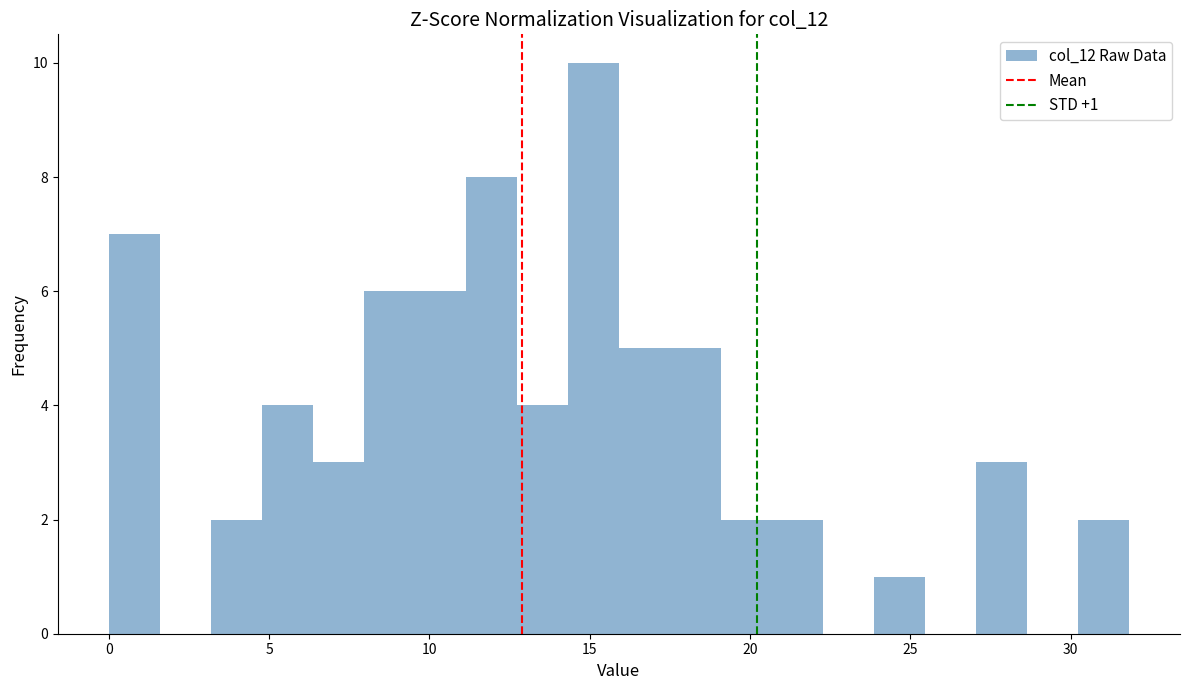

Read against the x-axis, roughly where is the centre of the tallest bar?

15.0